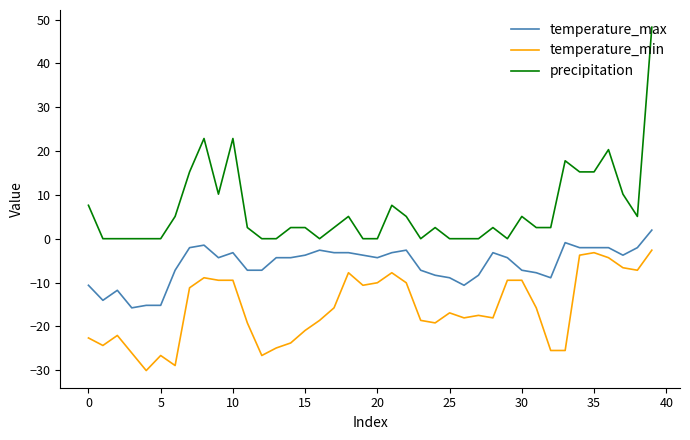

What is the maximum value shown in the chart?

48.3